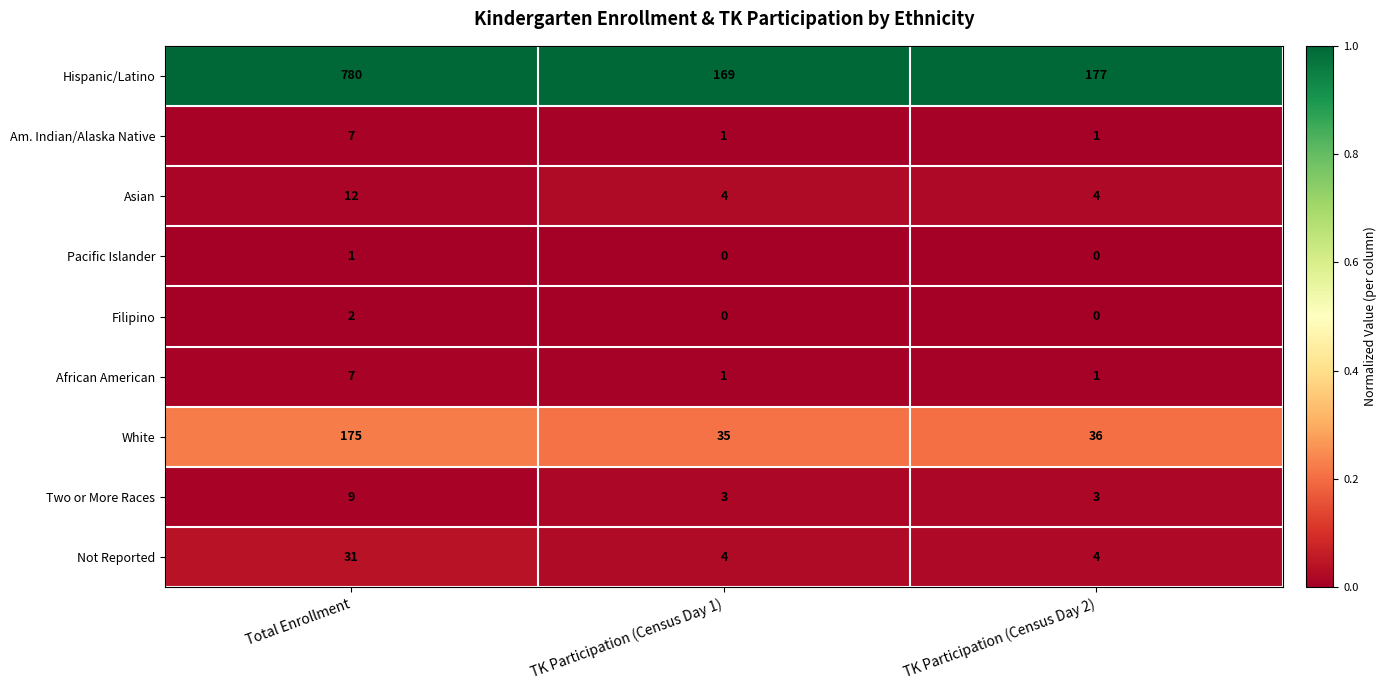

The Filipino series shows 2 at Total Enrollment. True or false?

True